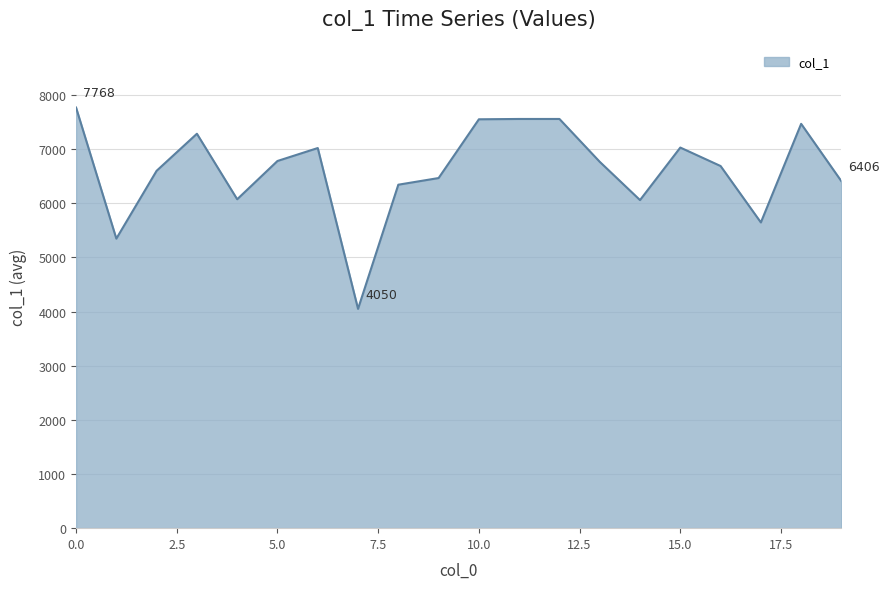

Does the chart display data point markers on the line(s)?

No